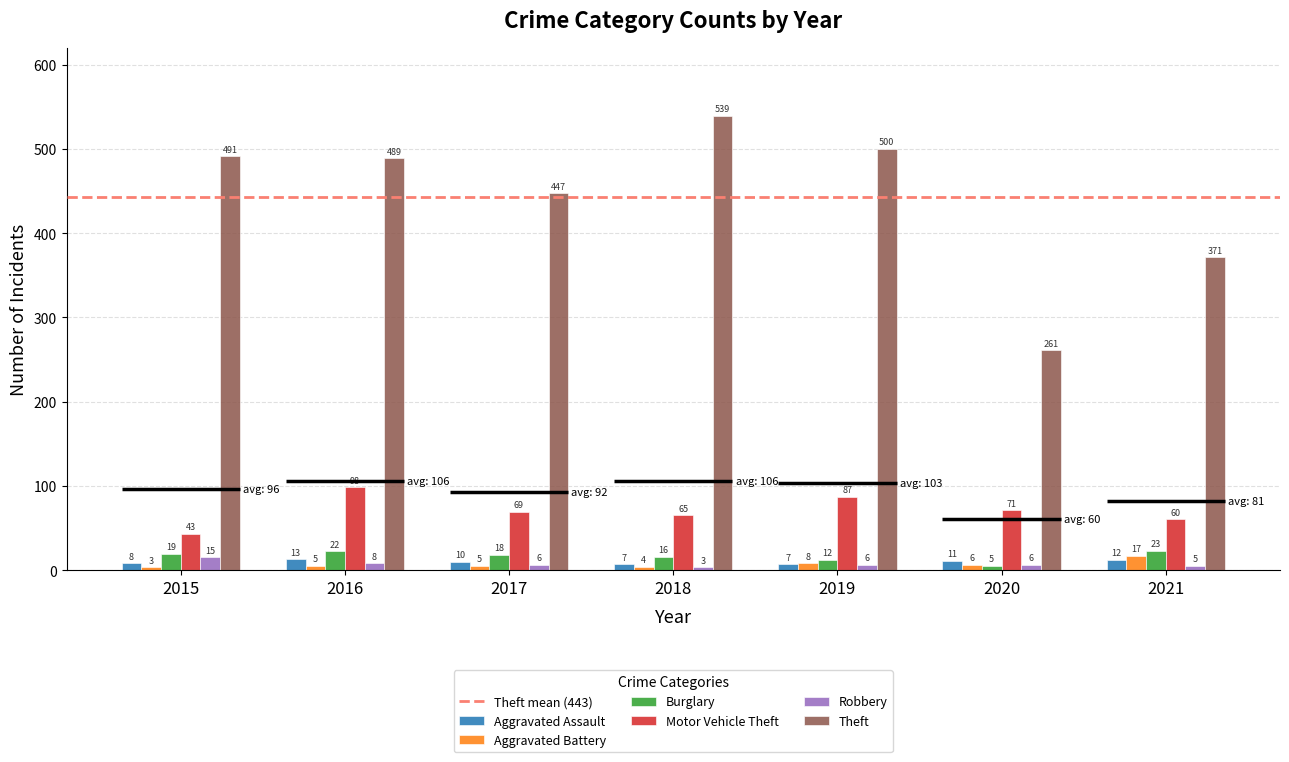

Reading left to right, what are all the values shown in this chart?

Aggravated Assault: 2015=8	2016=13	2017=10	2018=7	2019=7	2020=11	2021=12
Aggravated Battery: 2015=3	2016=5	2017=5	2018=4	2019=8	2020=6	2021=17
Burglary: 2015=19	2016=22	2017=18	2018=16	2019=12	2020=5	2021=23
Motor Vehicle Theft: 2015=43	2016=98	2017=69	2018=65	2019=87	2020=71	2021=60
Robbery: 2015=15	2016=8	2017=6	2018=3	2019=6	2020=6	2021=5
Theft: 2015=491	2016=489	2017=447	2018=539	2019=500	2020=261	2021=371